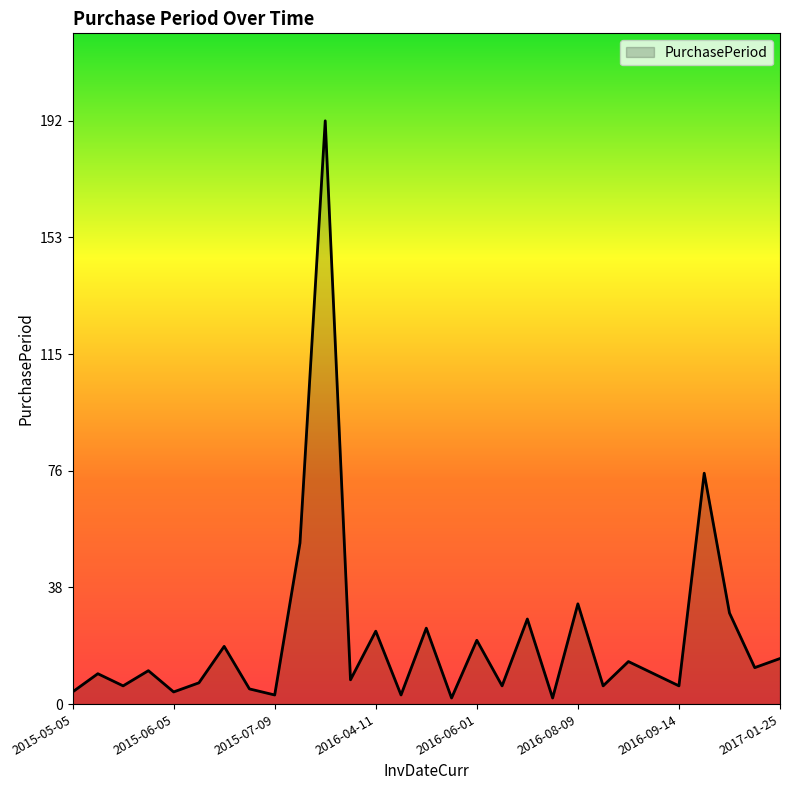

How many interior local valleys (lower than both neighbors) does the data have?

11